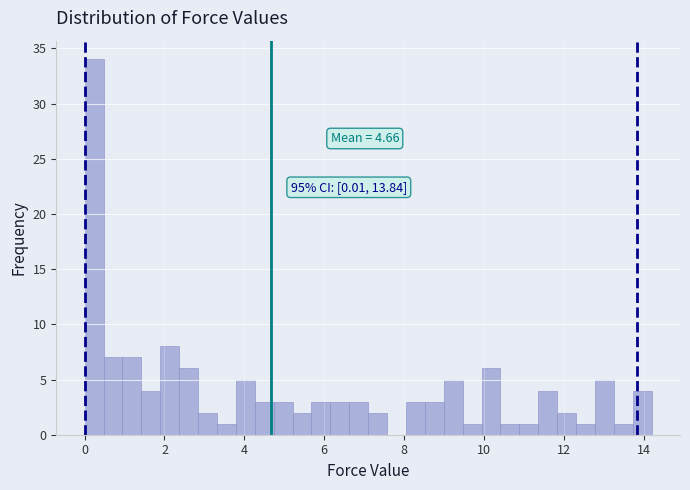

Read against the x-axis, roughly where is the centre of the tallest bar?

0.2